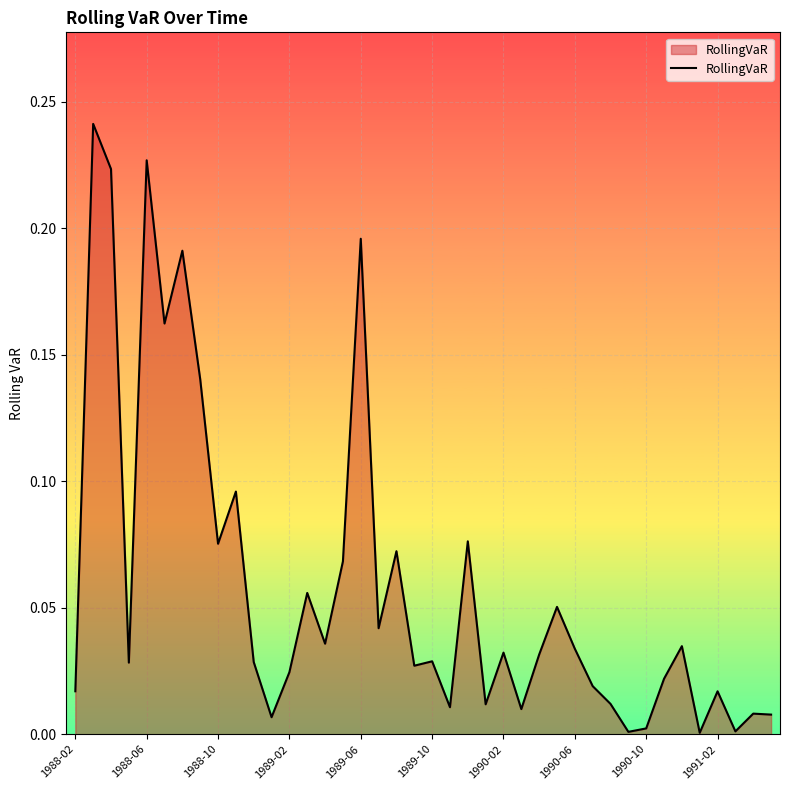

Rank the categories by value from lowest to highest.

35, 31, 37, 32, 11, 39, 38, 25, 21, 23, 30, 36, 1988-02, 29, 33, 12, 19, 1989-02, 10, 20, 26, 24, 28, 34, 14, 17, 27, 13, 15, 18, 1990-10, 22, 1991-02, 1990-06, 1989-10, 1990-02, 16, 1988-10, 1989-06, 1988-06